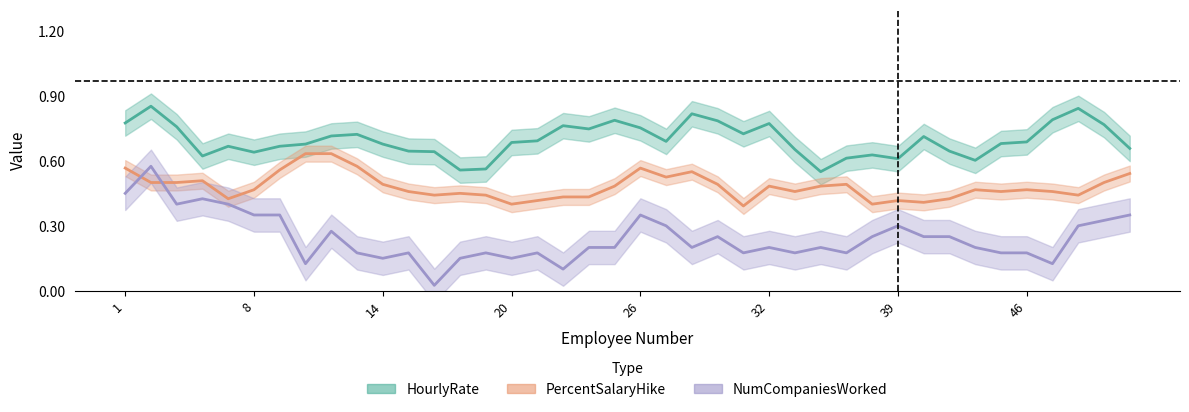

The value of NumCompaniesWorked at 46 is 0.2. True or false?

True